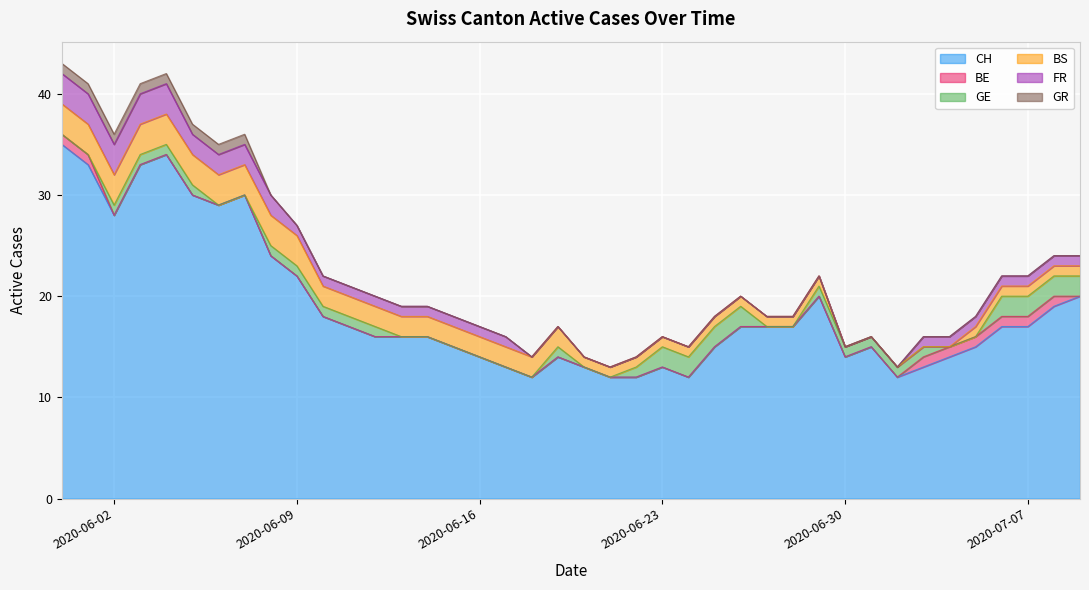

Reading right to left, transcribe all the data shown in this chart.

CH: 20	19	17	17	15	14	13	12	15	14	20	17	17	17	15	12	13	12	12	13	14	12	13	14	15	16	16	16	17	18	22	24	30	29	30	34	33	28	33	35
BE: 0	1	1	1	1	1	1	0	0	0	0	0	0	0	0	0	0	0	0	0	0	0	0	0	0	0	0	0	0	0	0	0	0	0	0	0	0	0	1	1
GE: 2	2	2	2	0	0	1	1	1	1	1	0	0	2	2	2	2	1	0	0	1	0	0	0	0	0	0	1	1	1	1	1	0	0	1	1	1	1	0	0
BS: 1	1	1	1	1	0	0	0	0	0	1	1	1	1	1	1	1	1	1	1	2	2	2	2	2	2	2	2	2	2	3	3	3	3	3	3	3	3	3	3
FR: 1	1	1	1	1	1	1	0	0	0	0	0	0	0	0	0	0	0	0	0	0	0	1	1	1	1	1	1	1	1	1	2	2	2	2	3	3	3	3	3
GR: 0	0	0	0	0	0	0	0	0	0	0	0	0	0	0	0	0	0	0	0	0	0	0	0	0	0	0	0	0	0	0	0	1	1	1	1	1	1	1	1